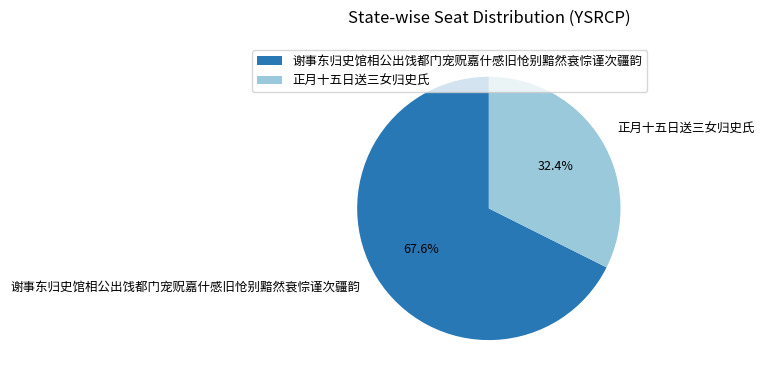

What percentage do 谢事东归史馆相公出饯都门宠贶嘉什感旧怆别黯然衰悰谨次疆韵 and 正月十五日送三女归史氏 together represent?

100.0%